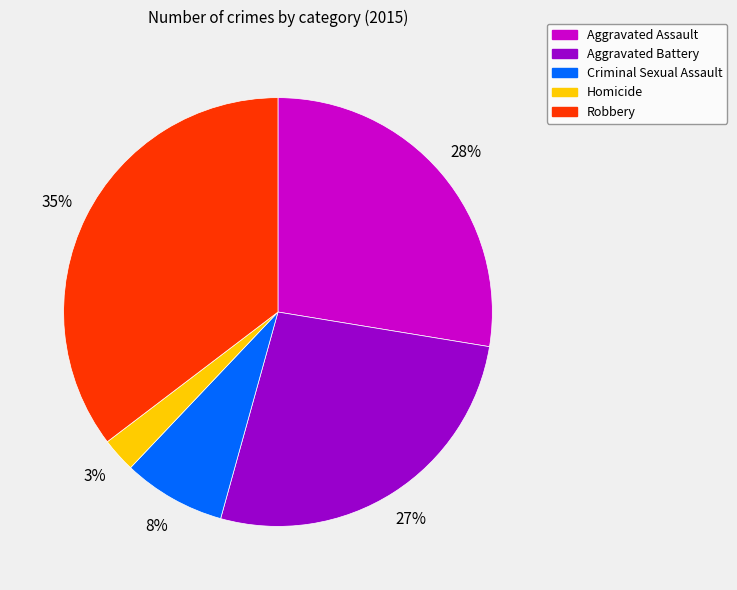

Rank the categories by value from lowest to highest.

Homicide, Criminal Sexual Assault, Aggravated Battery, Aggravated Assault, Robbery